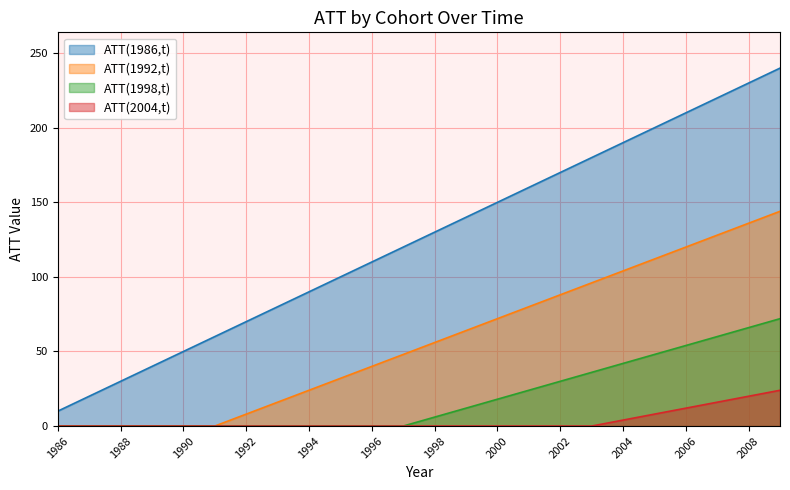

True or false: ATT(2004,t) and ATT(1986,t) intersect in this chart.

False